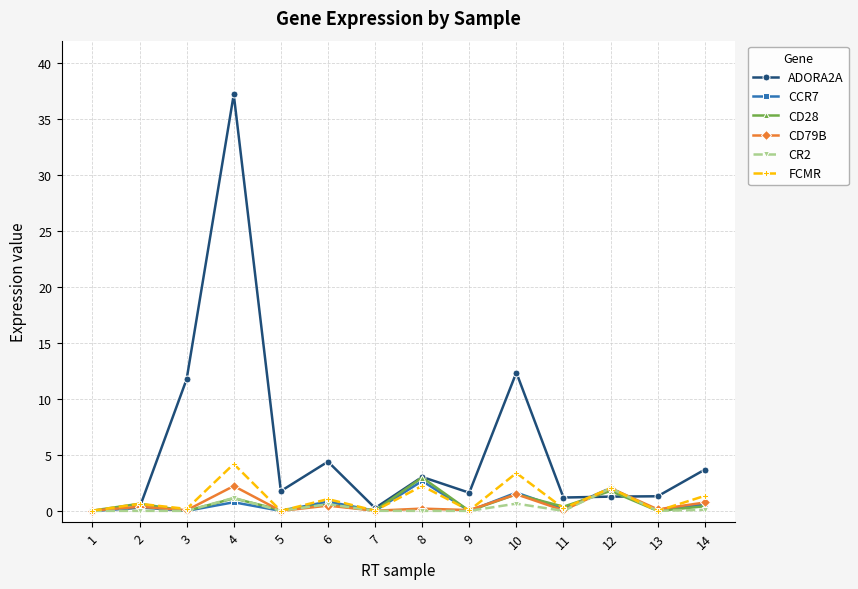

The value of FCMR at 12 is 2.0. True or false?

True